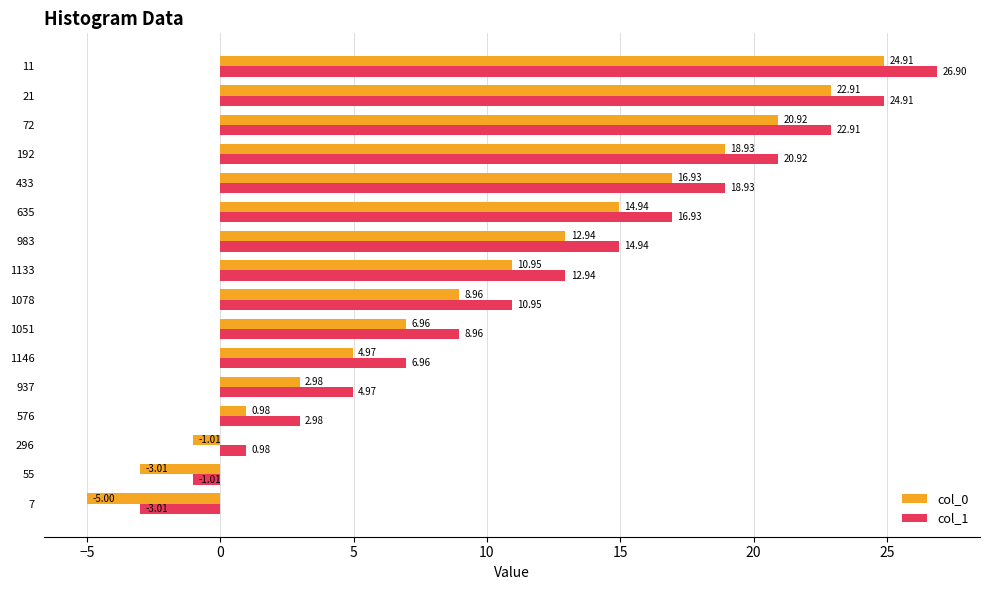

What is the average value of the col_1 series?

11.9